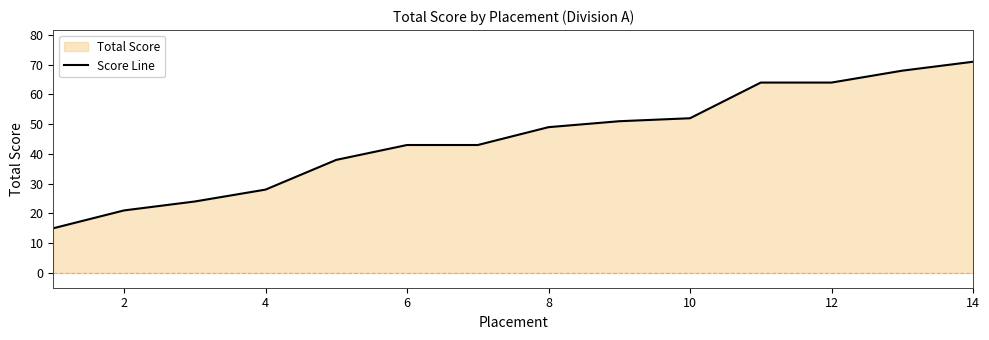

Count the number of values greater than 49.

6